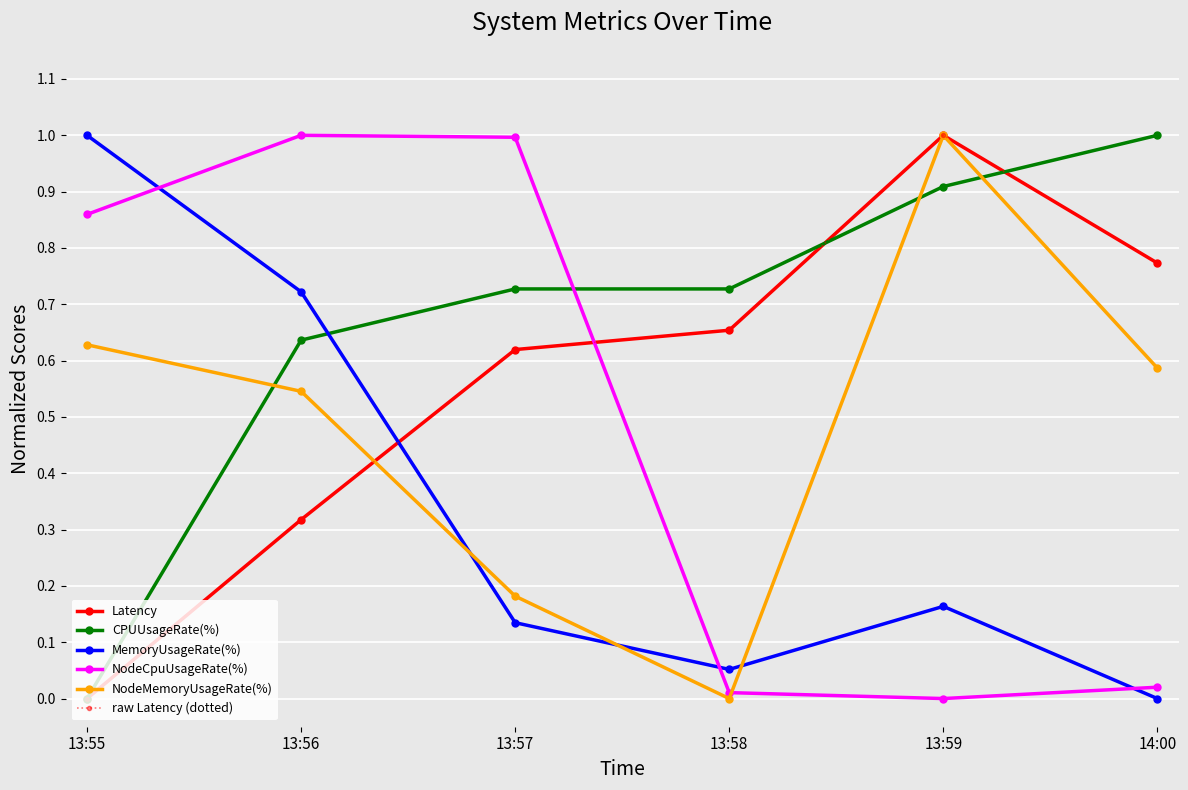

How many intersections are there between CPUUsageRate(%) and MemoryUsageRate(%)?

1